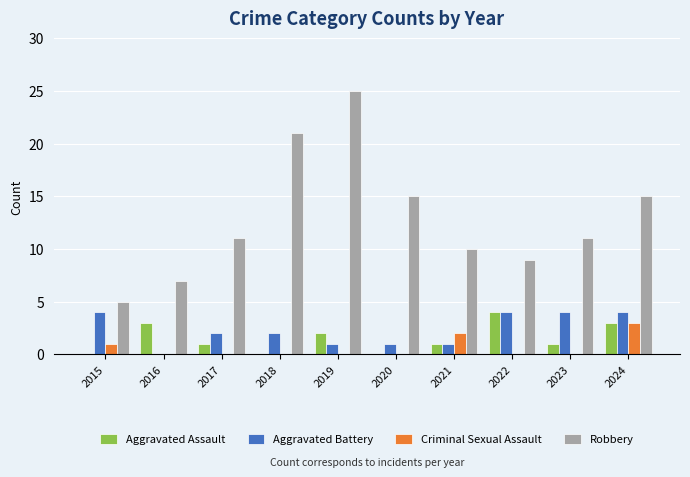

Reading right to left, extract all data points from this chart.

Aggravated Assault: 3	1	4	1	0	2	0	1	3	0
Aggravated Battery: 4	4	4	1	1	1	2	2	0	4
Criminal Sexual Assault: 3	0	0	2	0	0	0	0	0	1
Robbery: 15	11	9	10	15	25	21	11	7	5